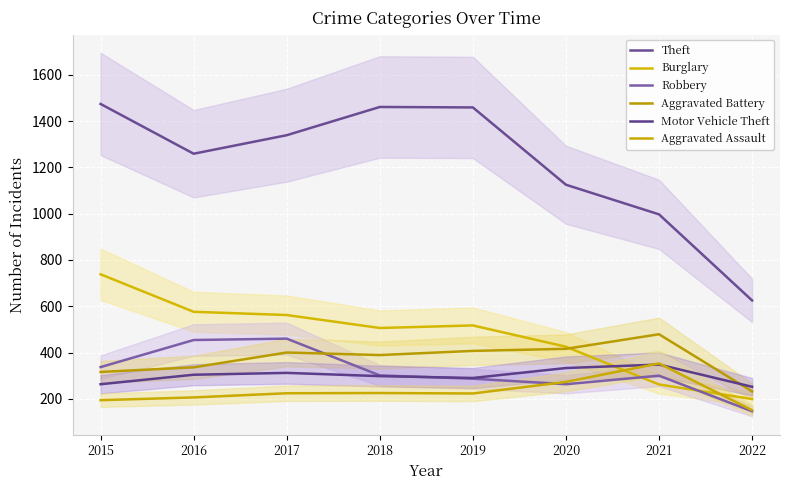

At how many categories does at least one series exceed 1246?

5